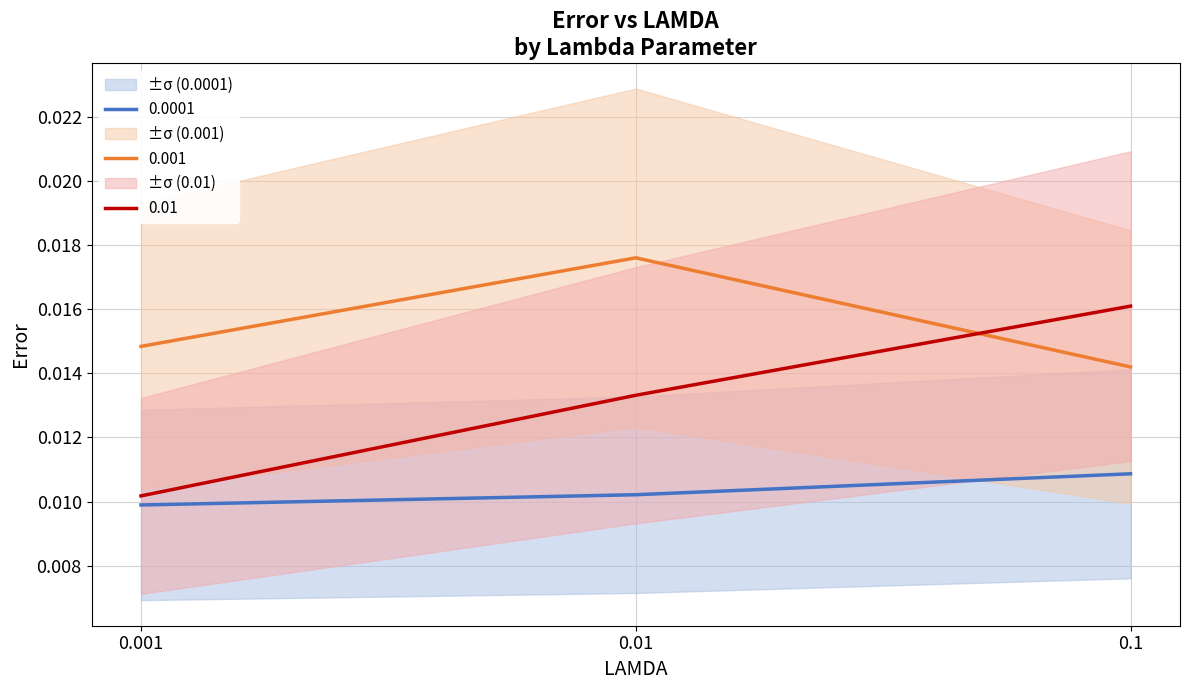

Is the value of 0.001 at 0.01 greater than the value of 0.01 at 0.1?

Yes